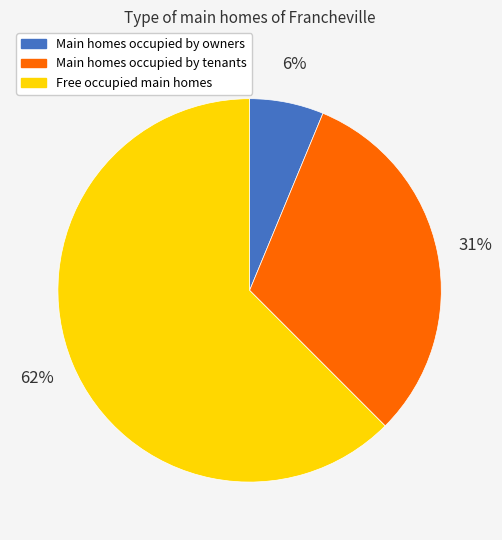

Is the sum of Main homes occupied by tenants and Free occupied main homes greater than half?

Yes